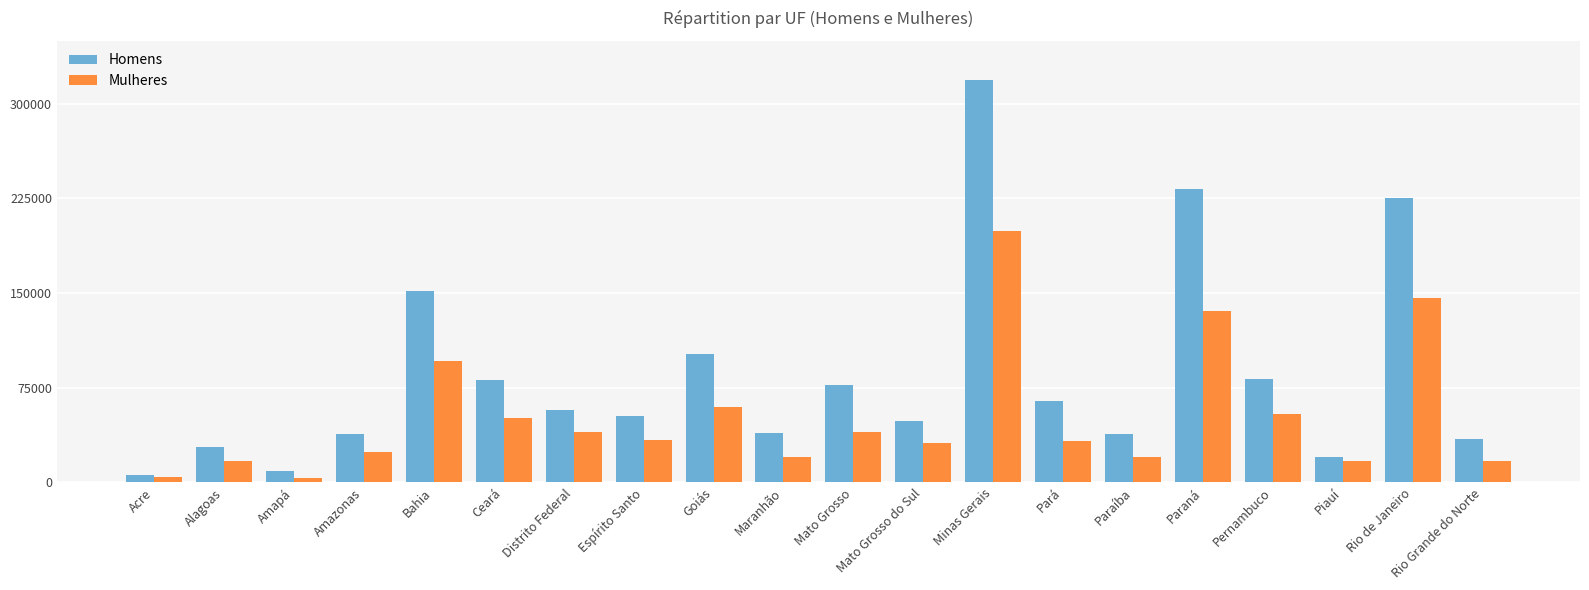

The Mulheres series shows 96496 at Bahia. True or false?

True